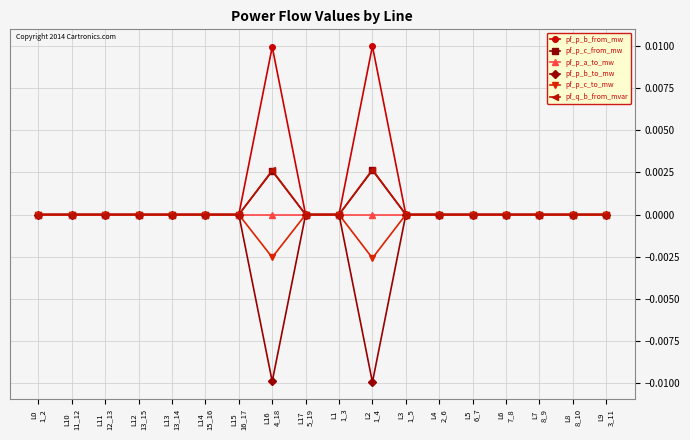

What are all the series names shown in the legend?

pf_p_b_from_mw, pf_p_c_from_mw, pf_p_a_to_mw, pf_p_b_to_mw, pf_p_c_to_mw, pf_q_b_from_mvar